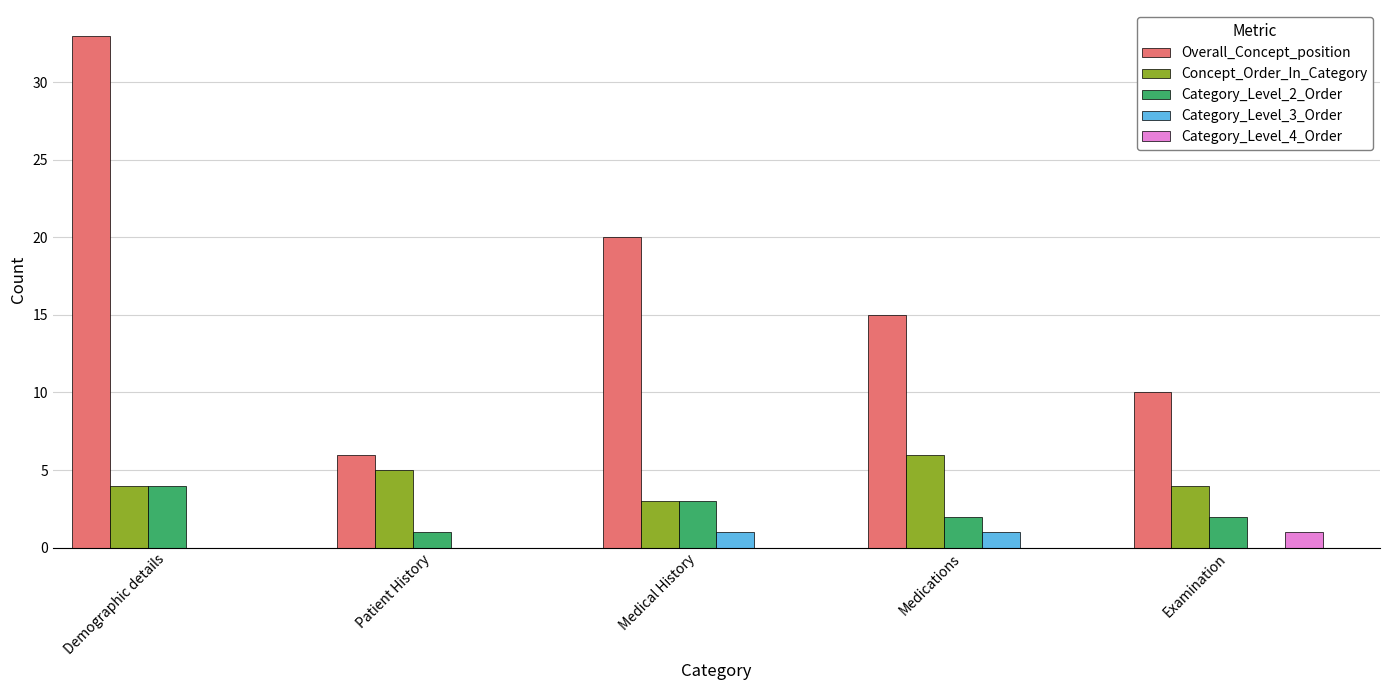

Which series has the largest total across all categories?

Overall_Concept_position